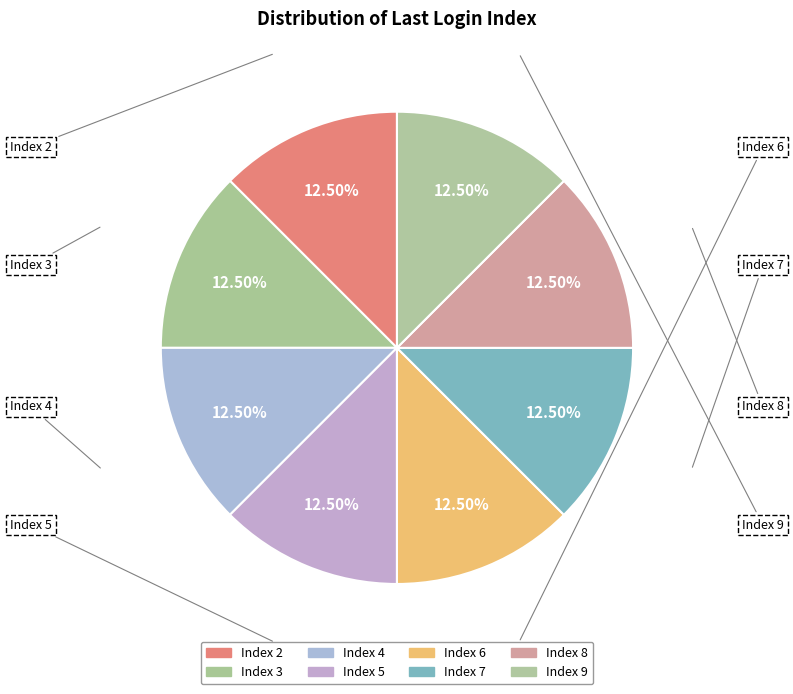

How many segments does this pie chart have?

8